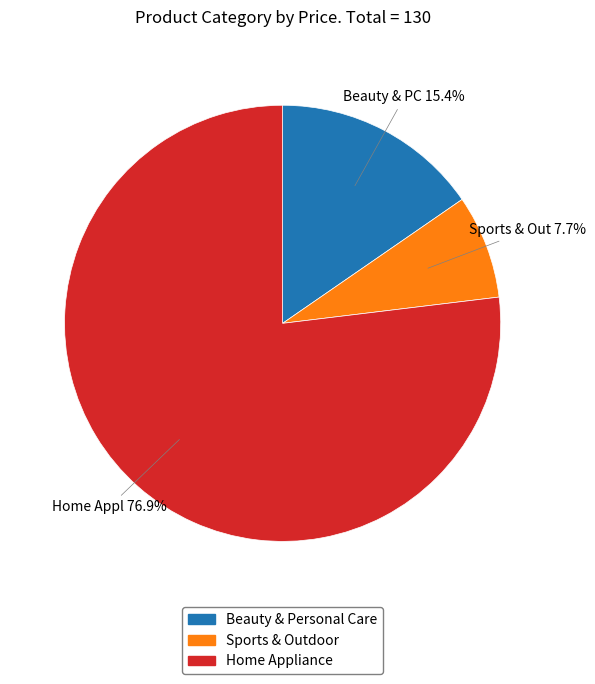

Count the number of slices in the pie.

3